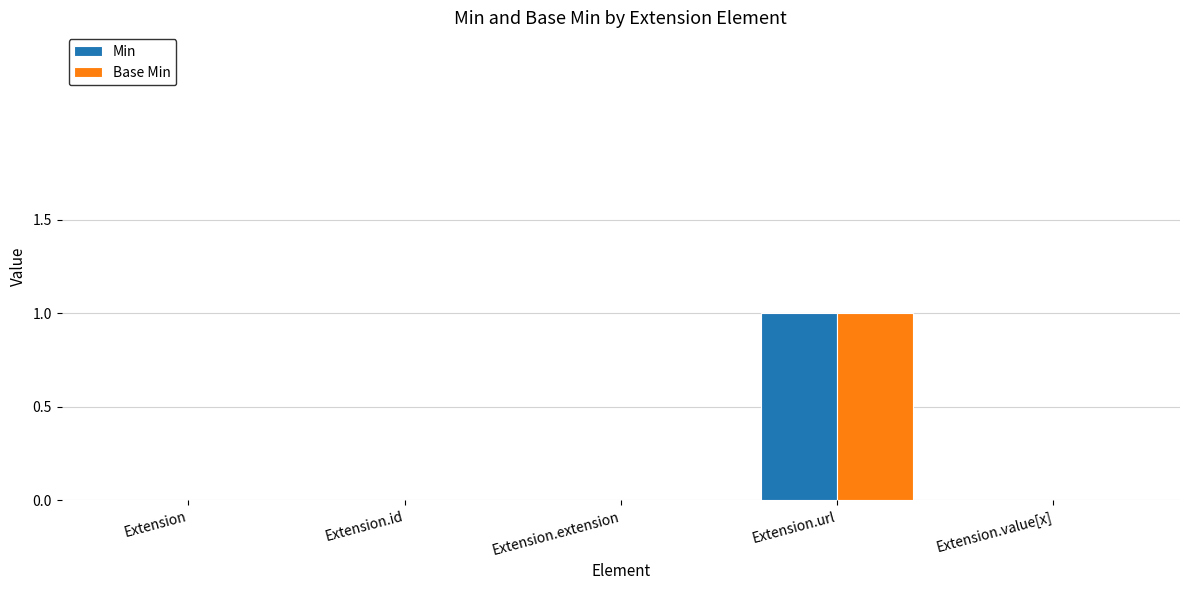

Is it true that Base Min equals 0 at Extension?

True